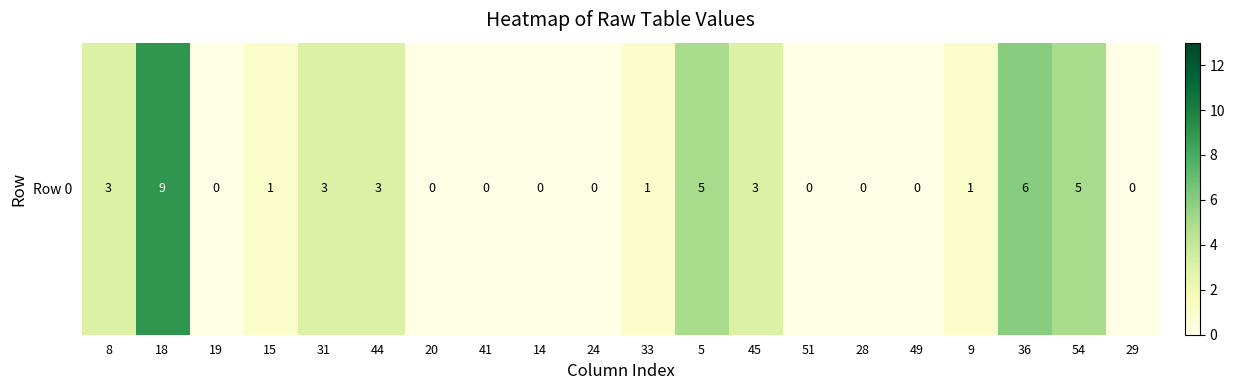

Reading left to right, transcribe all the data shown in this chart.

8=3	18=9	19=0	15=1	31=3	44=3	20=0	41=0	14=0	24=0	33=1	5=5	45=3	51=0	28=0	49=0	9=1	36=6	54=5	29=0